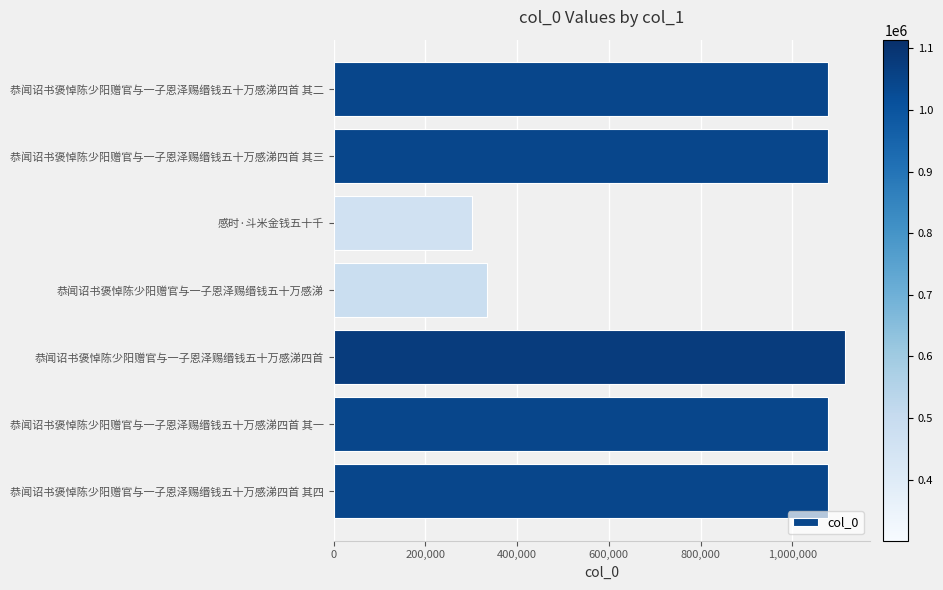

True or false: the data shows 677817 at 恭闻诏书褒悼陈少阳赠官与一子恩泽赐缗钱五十万感涕四首 其一.

False